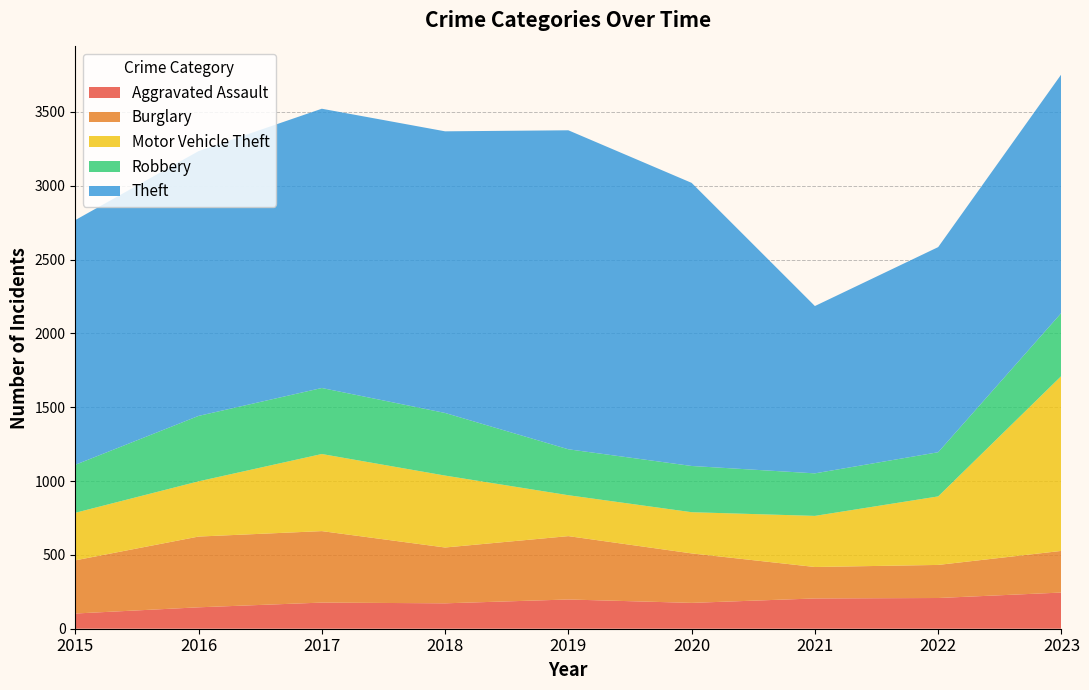

Reading left to right, list all the values displayed in this chart.

Aggravated Assault: 103	145	177	172	198	175	205	208	245
Burglary: 360	479	484	378	429	335	213	224	282
Motor Vehicle Theft: 322	374	522	487	277	279	346	464	1185
Robbery: 325	443	447	424	311	313	288	299	427
Theft: 1657	1793	1891	1907	2160	1917	1133	1389	1616